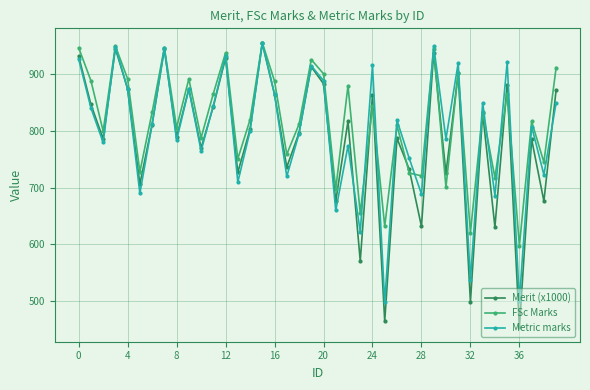

In FSc Marks, how many points are higher than both neighbors (excluding endpoints)?

14